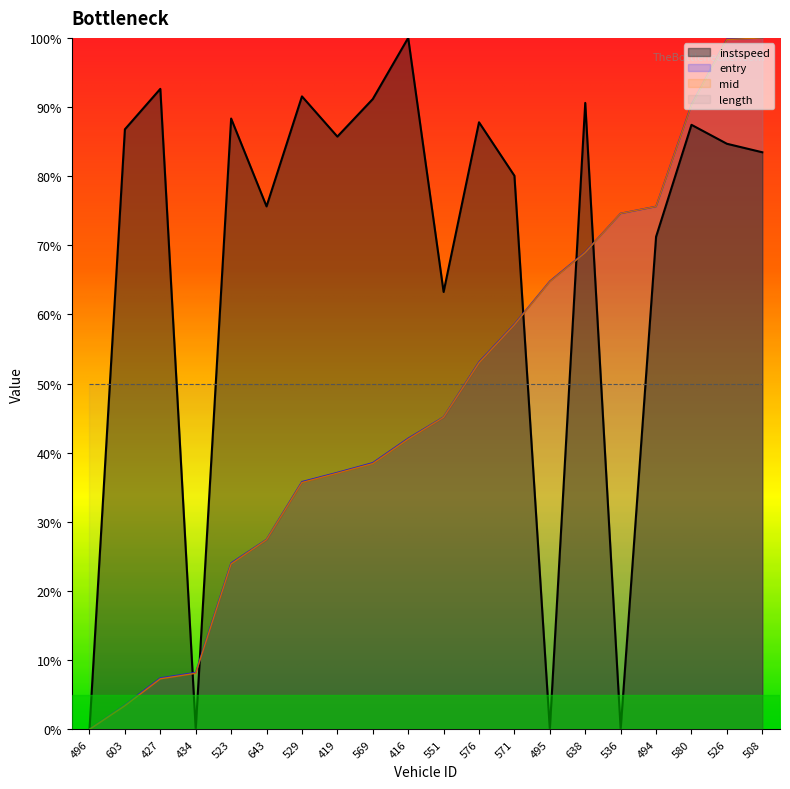

Reading right to left, extract all data points from this chart.

entry: 100.0	99.8	90.3	75.6	74.6	69.0	64.8	58.6	53.1	45.2	42.1	38.5	37.1	35.8	27.5	24.0	8.2	7.4	3.5	0.0
mid: 100.0	99.8	90.3	75.6	74.6	69.0	64.7	58.5	53.0	45.1	42.0	38.4	37.1	35.7	27.4	23.9	8.1	7.3	3.4	0.0
instspeed: 83.5	84.7	87.4	71.2	0.0	90.6	0.0	80.1	87.8	63.3	100.0	91.2	85.7	91.5	75.6	88.3	0.0	92.6	86.8	0.0